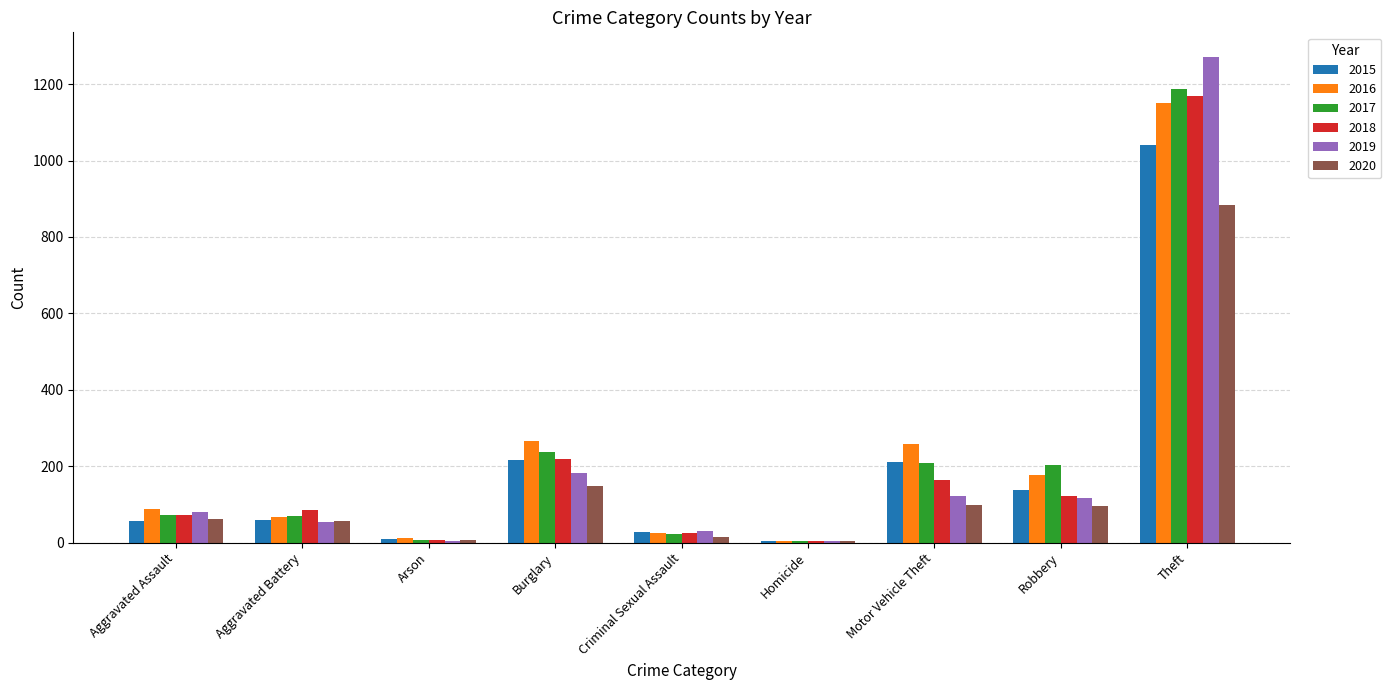

Is it true that 2018 equals 163 at Motor Vehicle Theft?

True